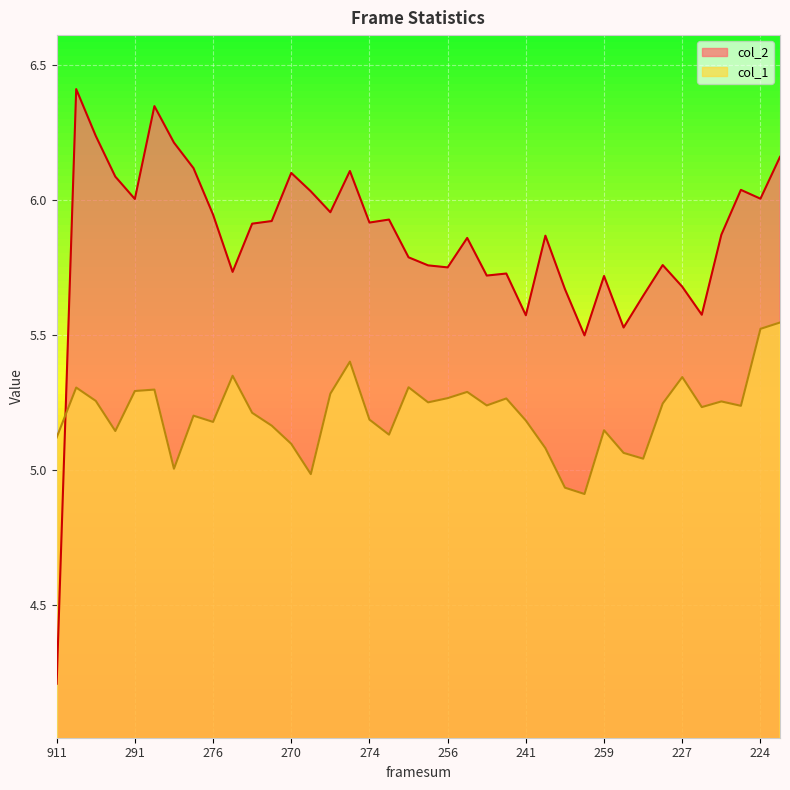

Which series has the largest total across all categories?

col_2